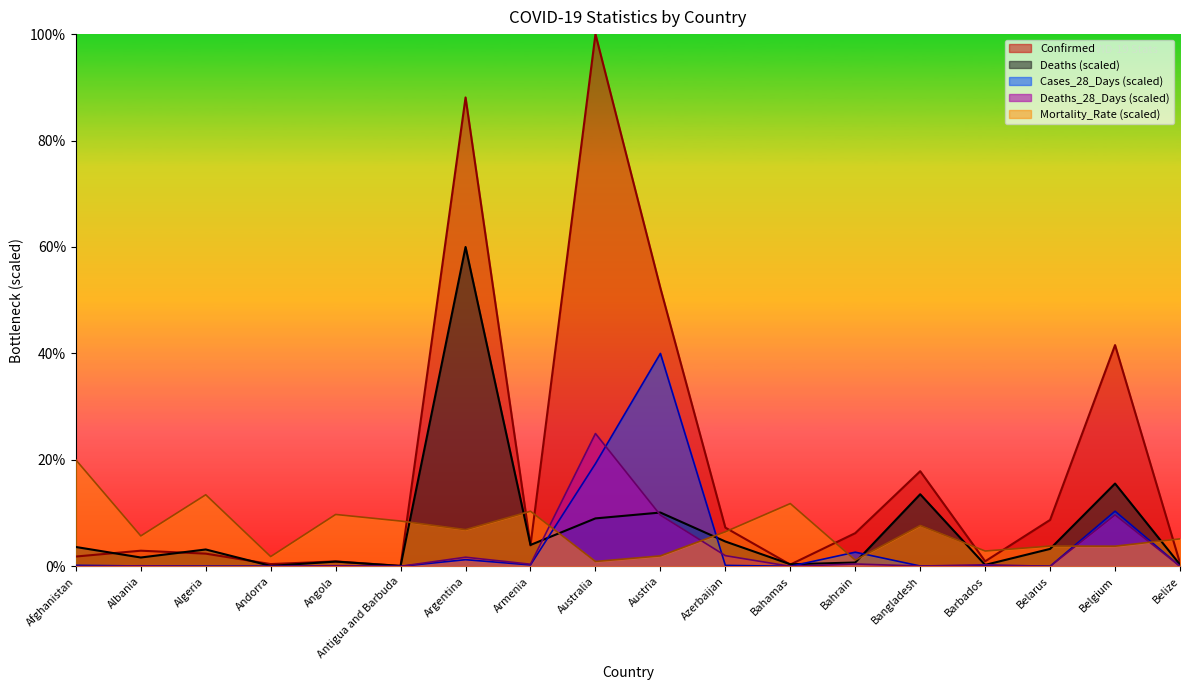

What is the spread (max minus min) of values at Bahrain?

5.8